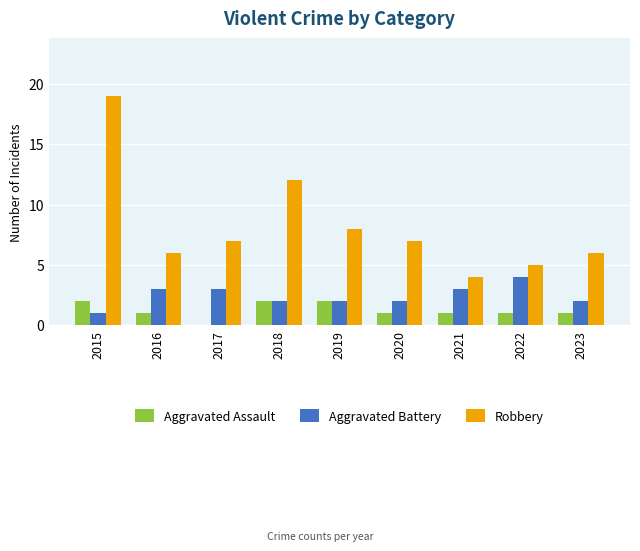

How many Aggravated Assault values are between 1 and 2?

8